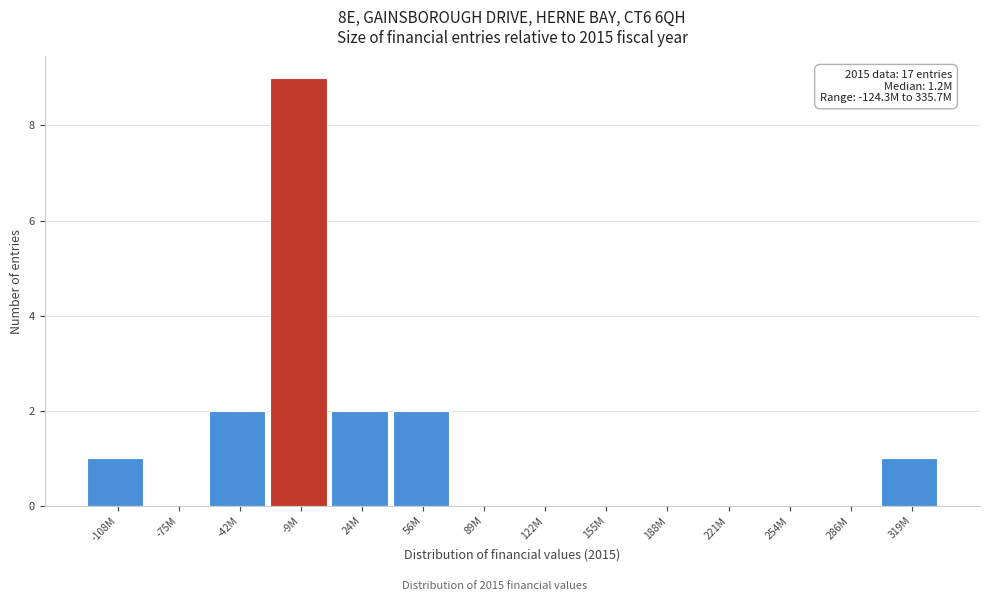

Reading right to left, list all the values displayed in this chart.

319M=1	286M=0	254M=0	221M=0	188M=0	155M=0	122M=0	89M=0	56M=2	24M=2	-9M=9	-42M=2	-75M=0	-108M=1